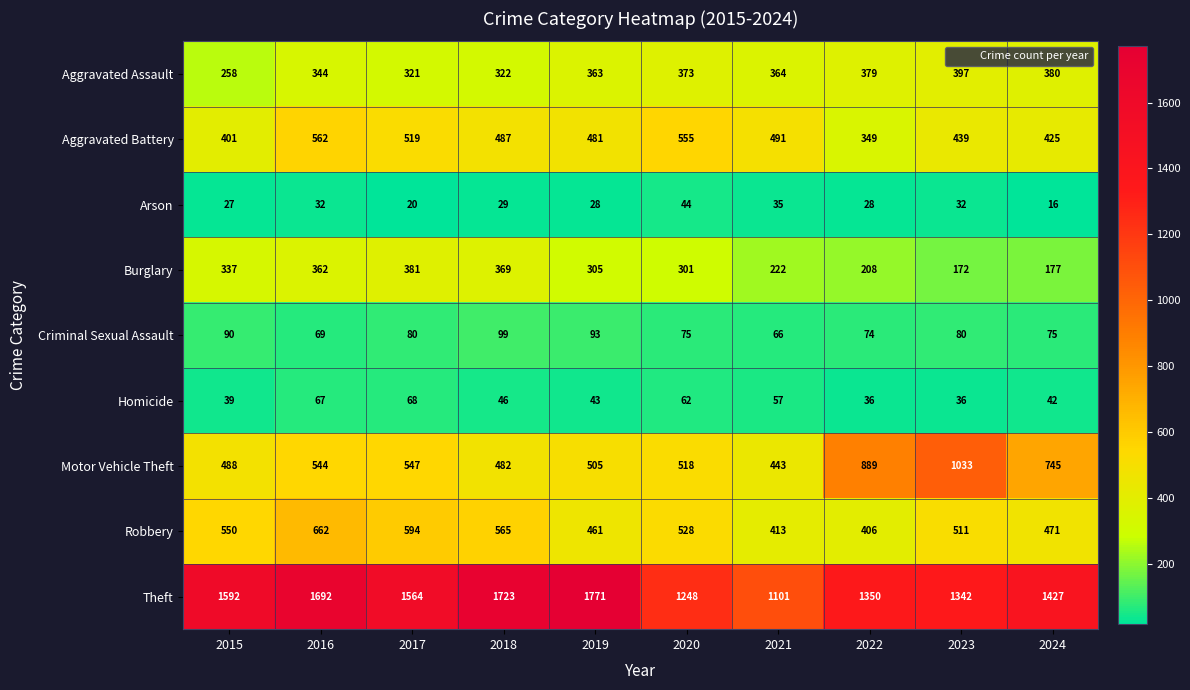

Which category has the highest value across all series?

2019